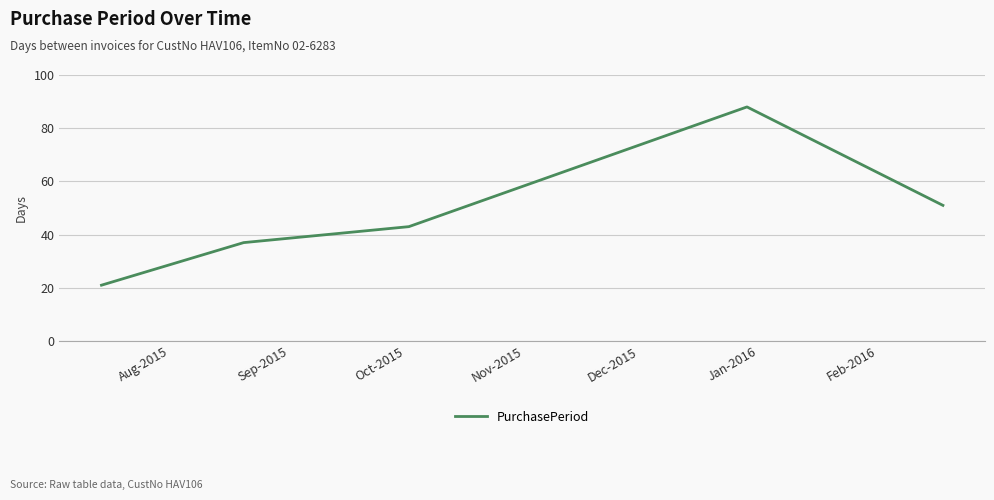

What is the sum of all values?

240